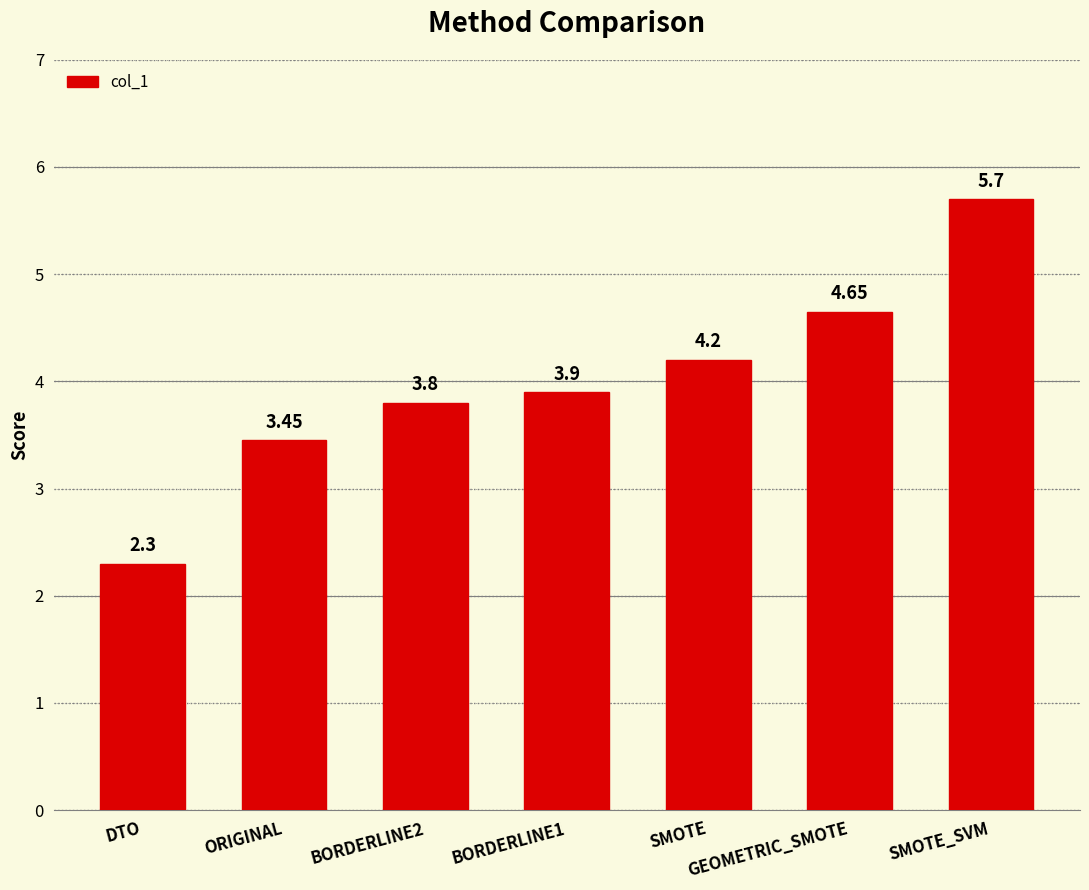

What is the sum of all values?

28.0